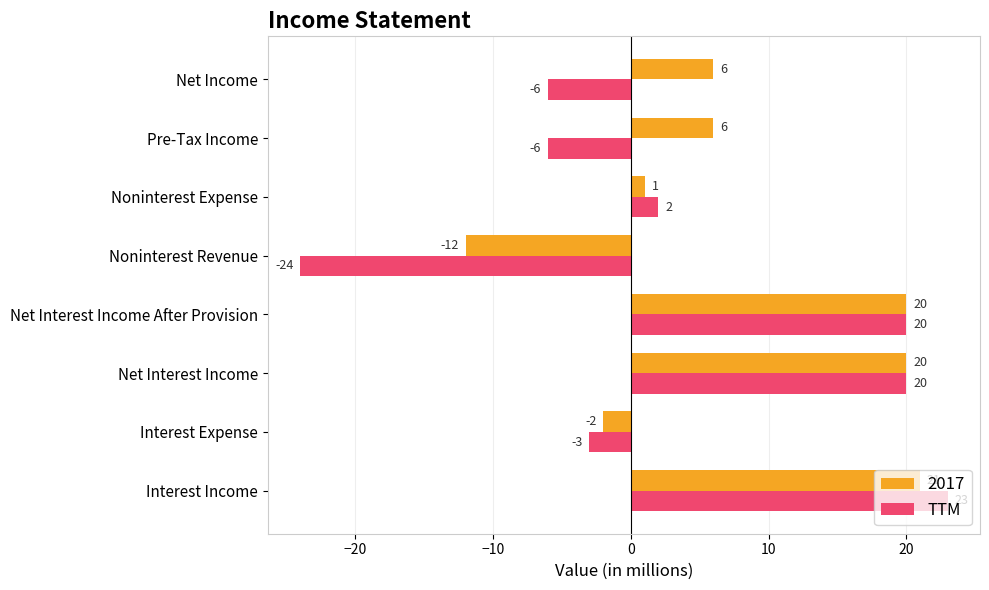

The value of 2017 at Net Interest Income is 20. True or false?

True